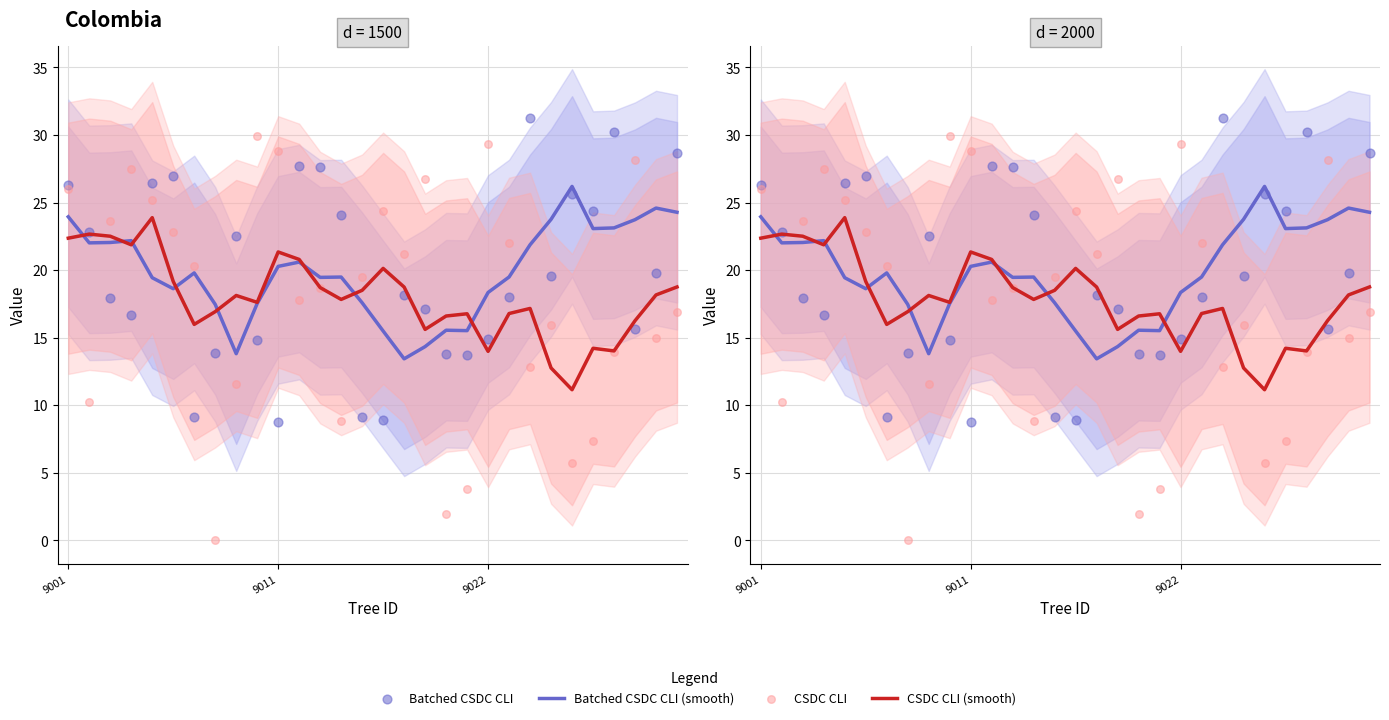

What is the total value across all series at 3?

88.2